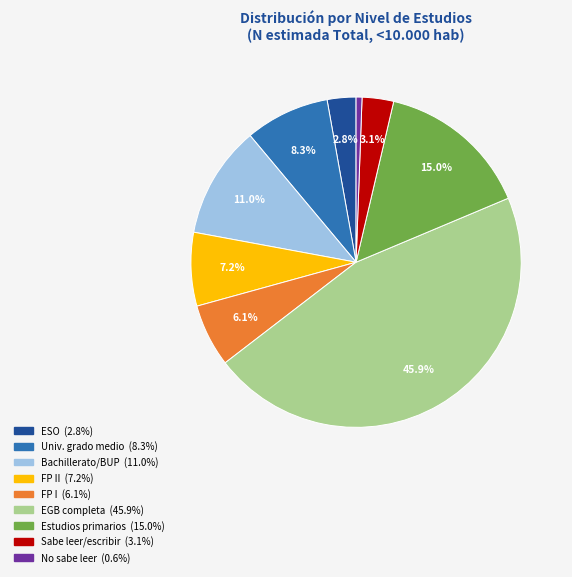

To the nearest percent, what is the average slice percentage?

11%